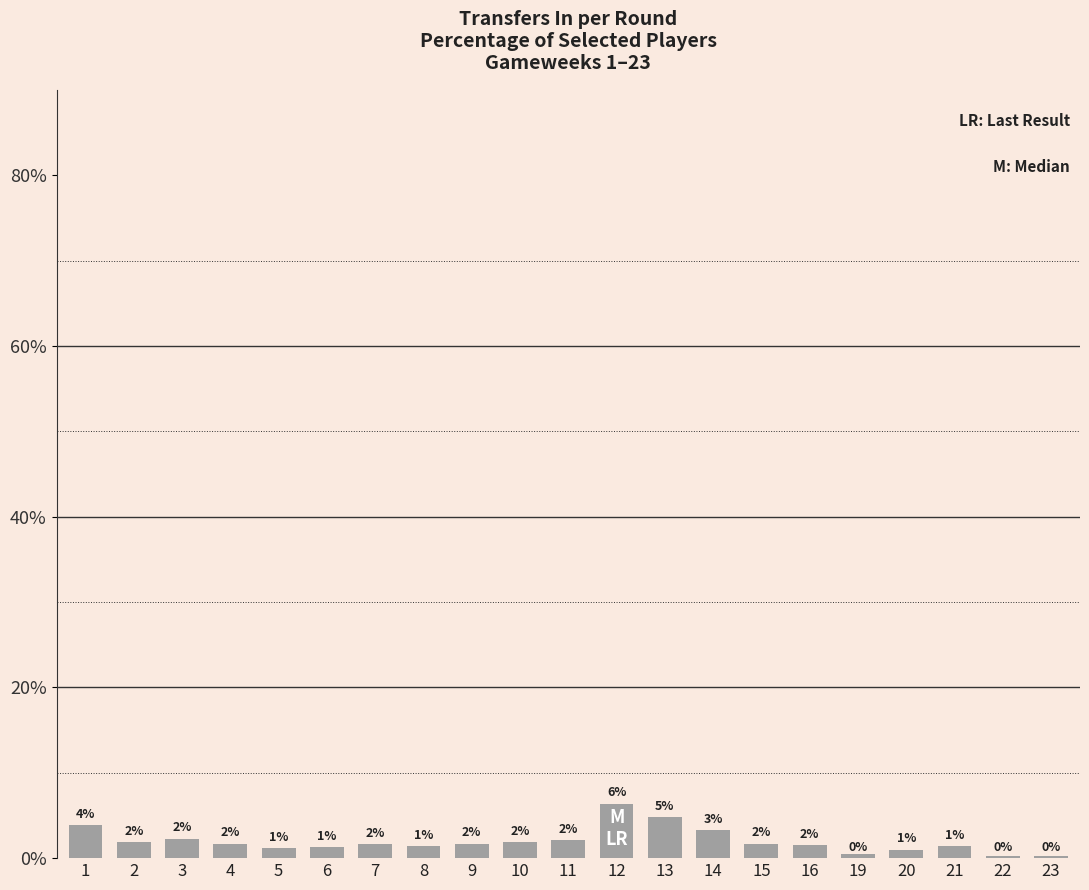

What is the value of the 2nd bar from the left?

1.9